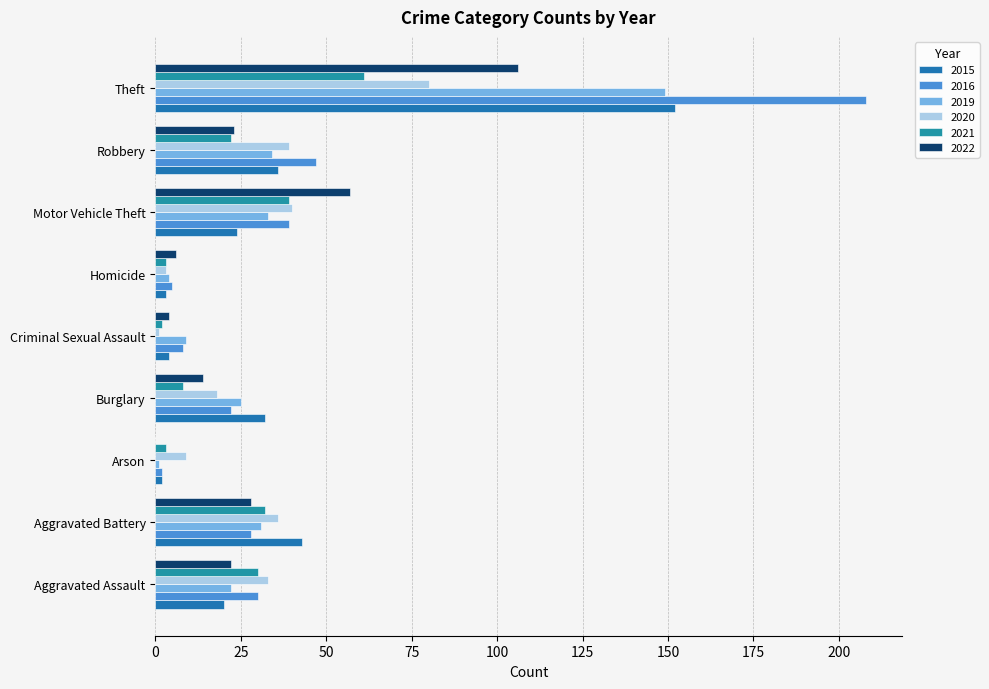

How many positive values does the 2022 series have?

8